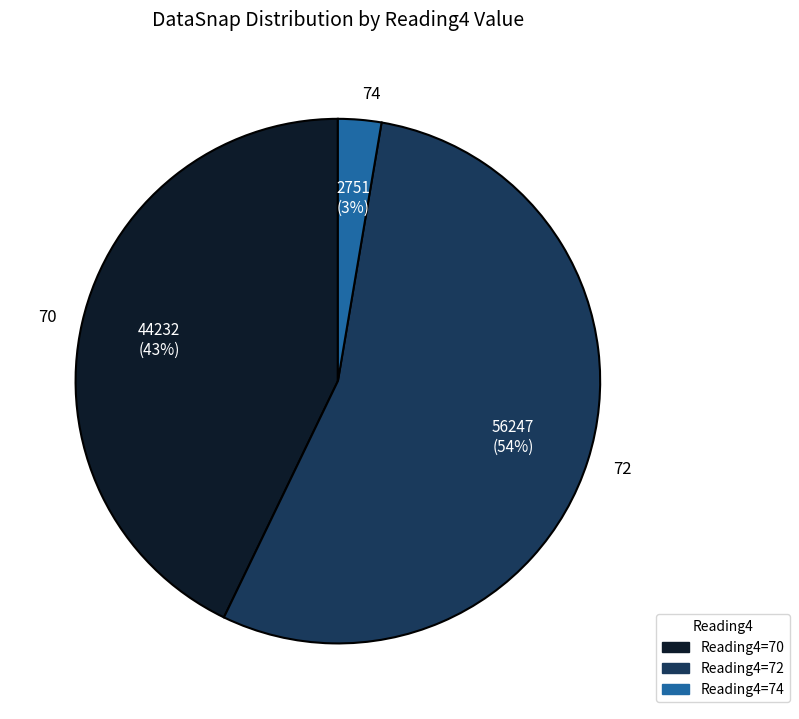

True or false: 72 accounts for 14% of the total.

False